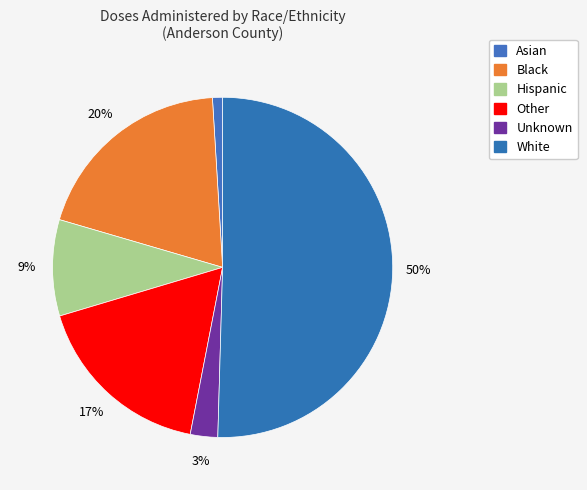

What percentage do White and Black together represent?

70.0%